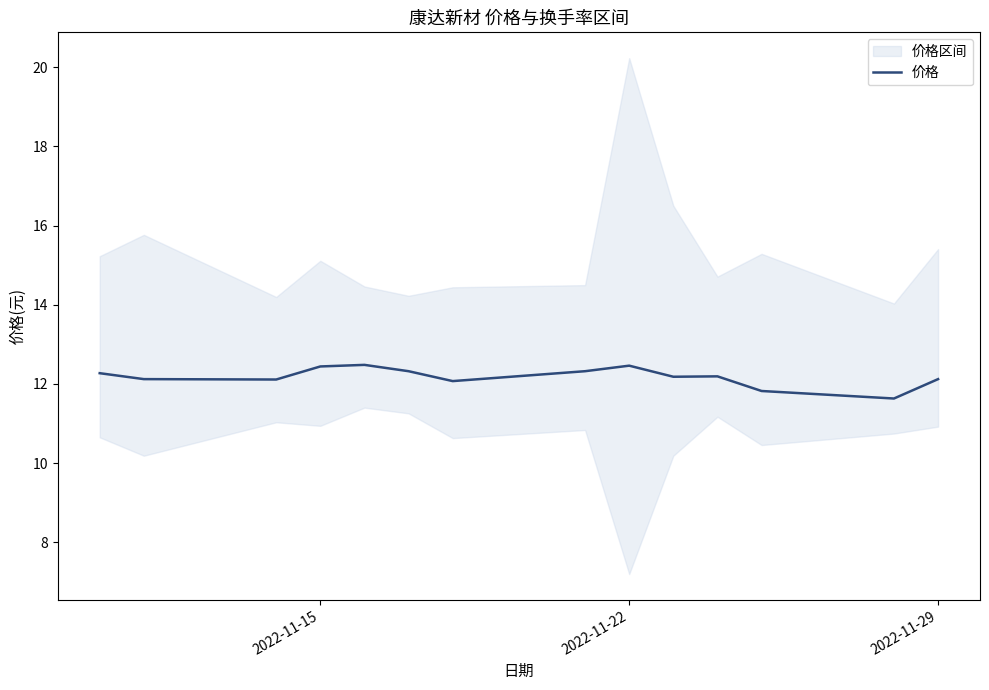

What is the highest value of the 价格 series?

12.5